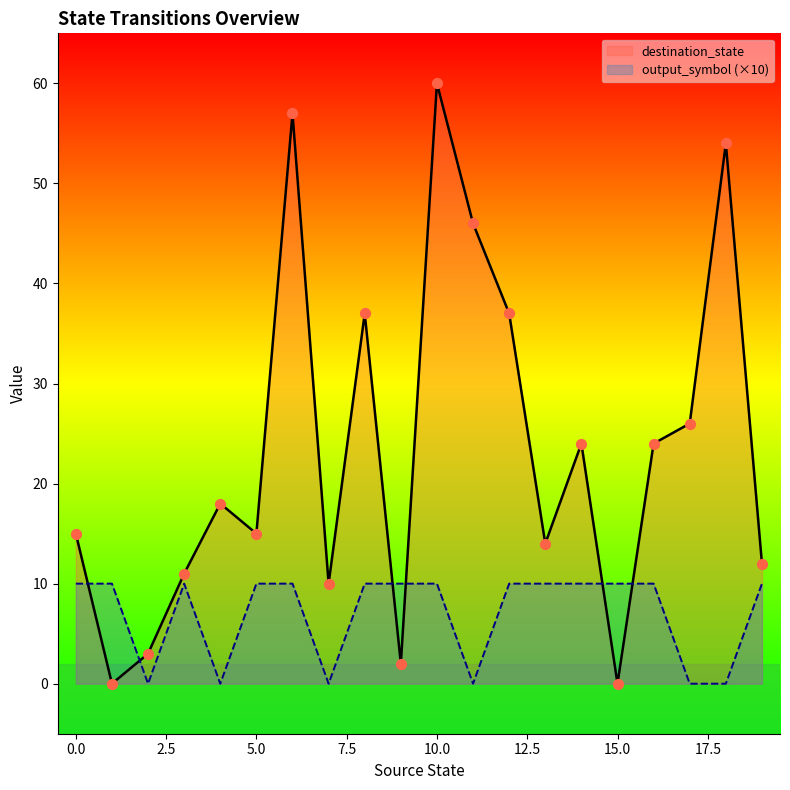

Which series reaches the minimum Y coordinate?

destination_state